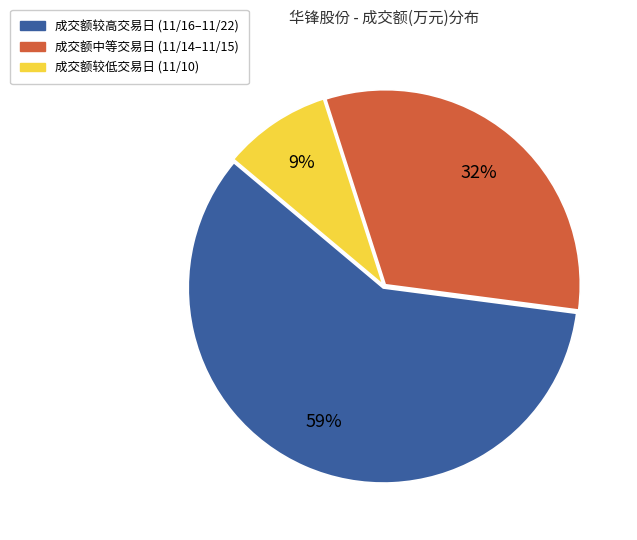

To the nearest percent, what is the average slice percentage?

33%